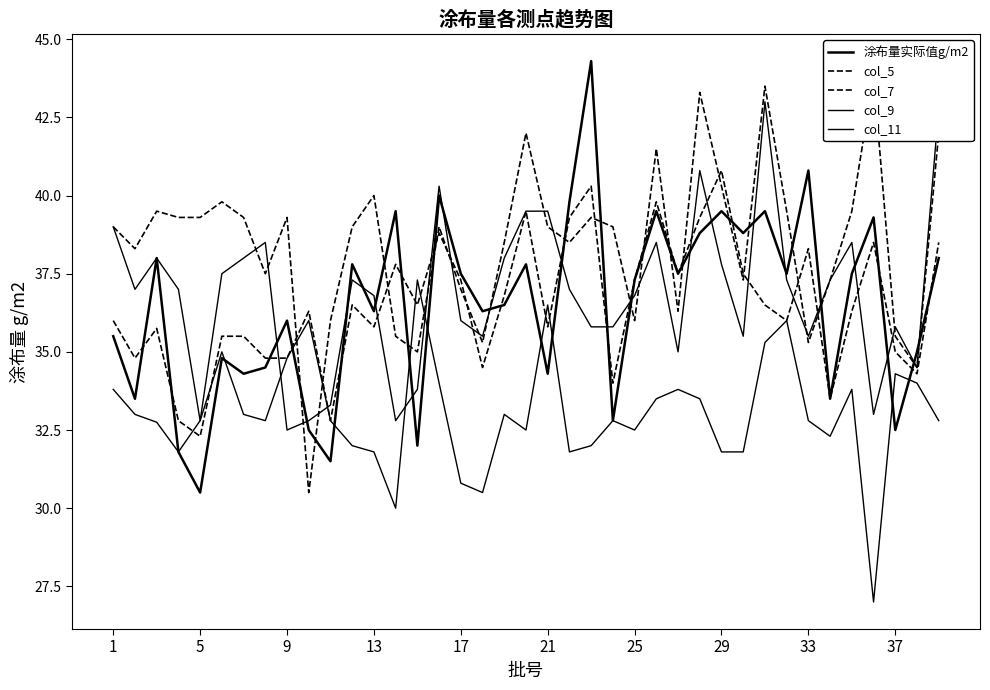

What is the spread (max minus min) of values at 18?

5.5